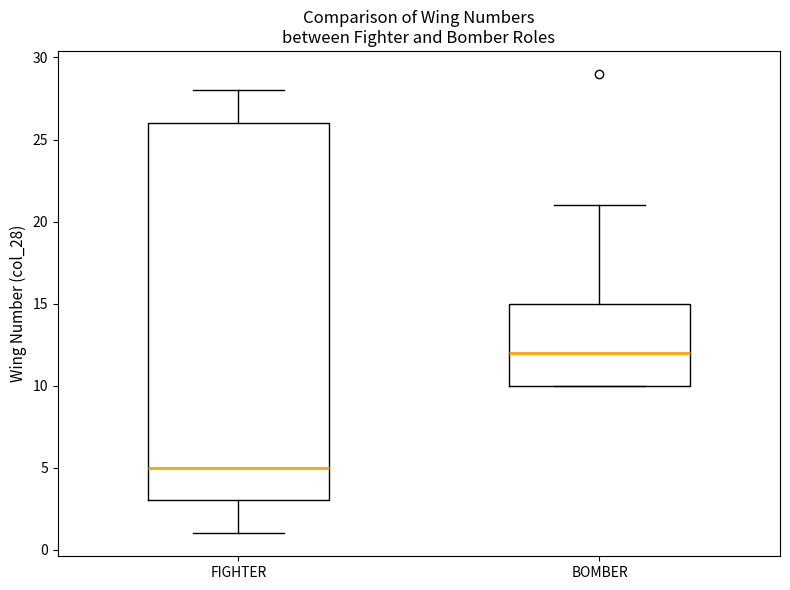

Where does the upper whisker of the box for BOMBER end on the y-axis? The values are not printed on the chart, so give them approximately, as read against the axis.

21